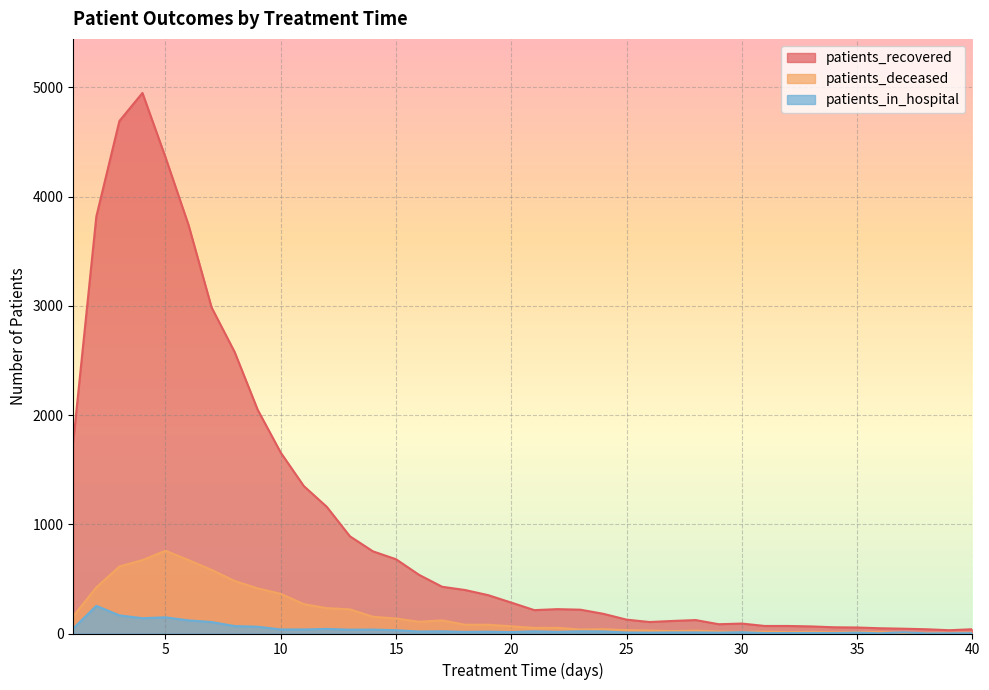

The value of patients_deceased at 13 is 390. True or false?

False